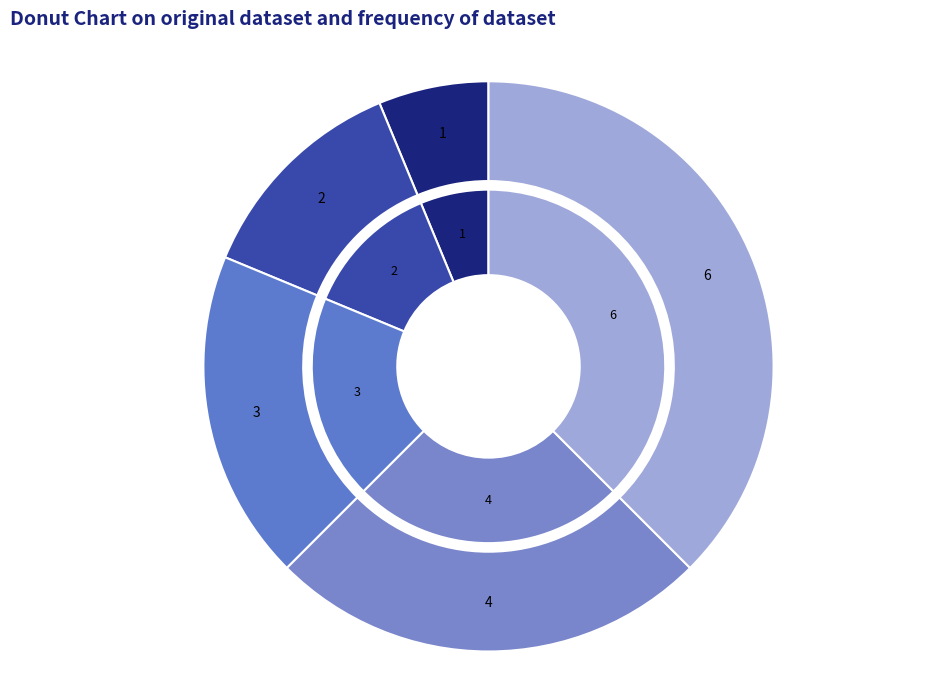

Does East account for over 50% of the chart?

No